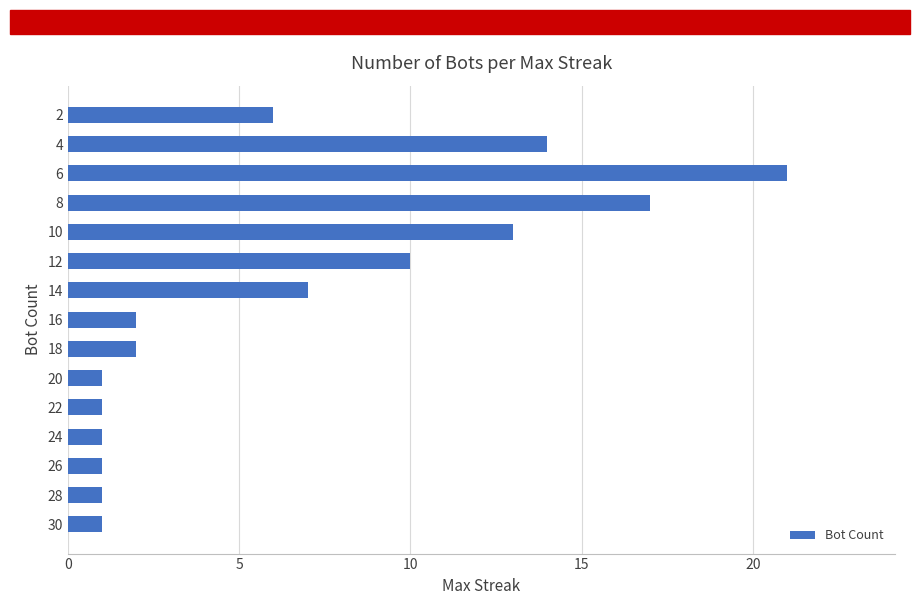

What is the sum of all values?

98